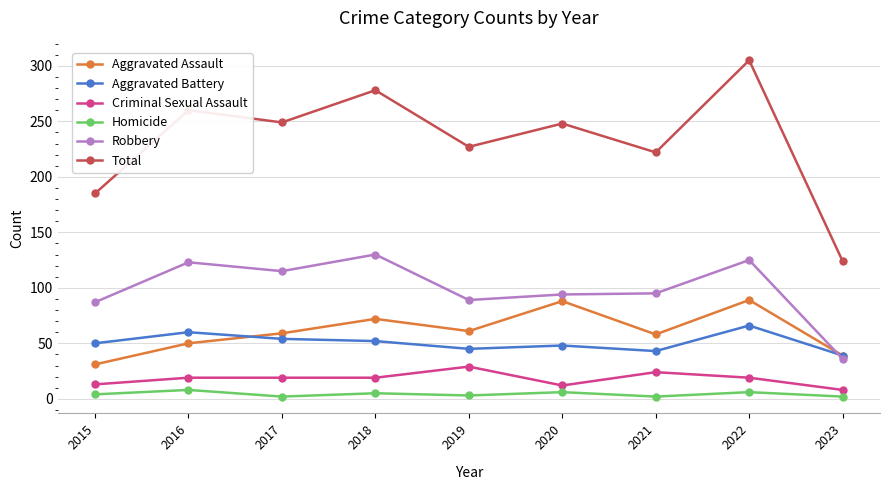

What is the sum of all Aggravated Battery values?

457